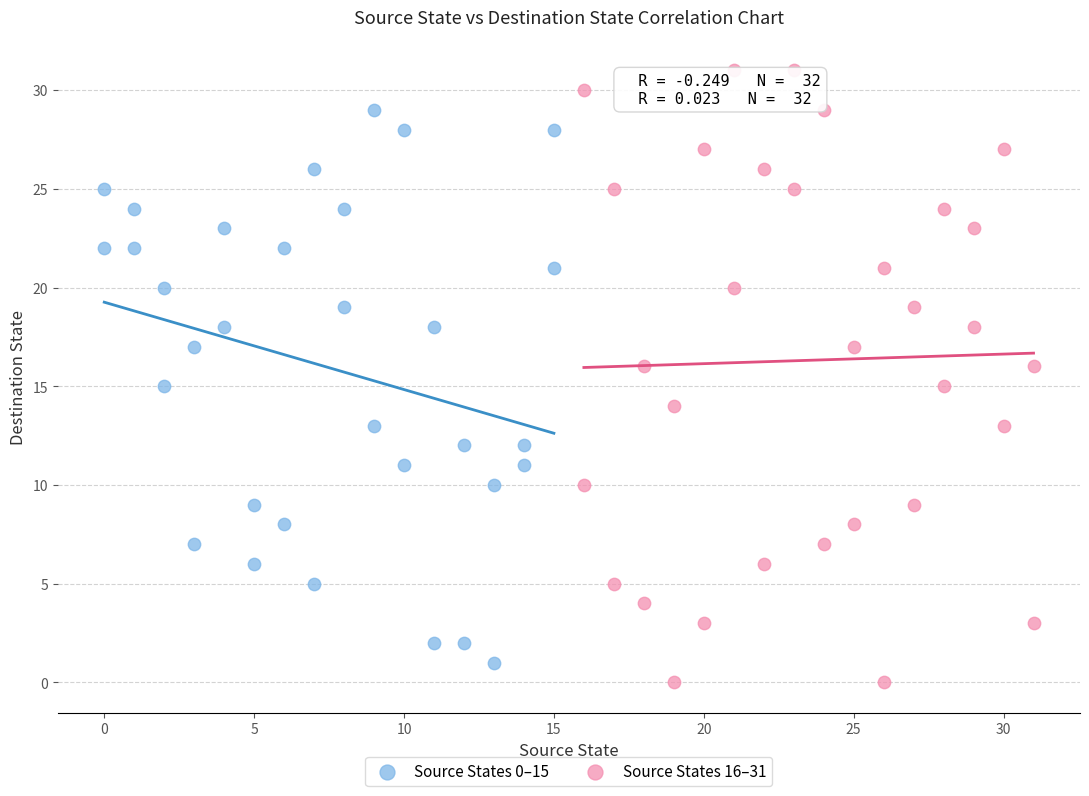

Which series reaches the minimum Y coordinate?

Source States 16–31